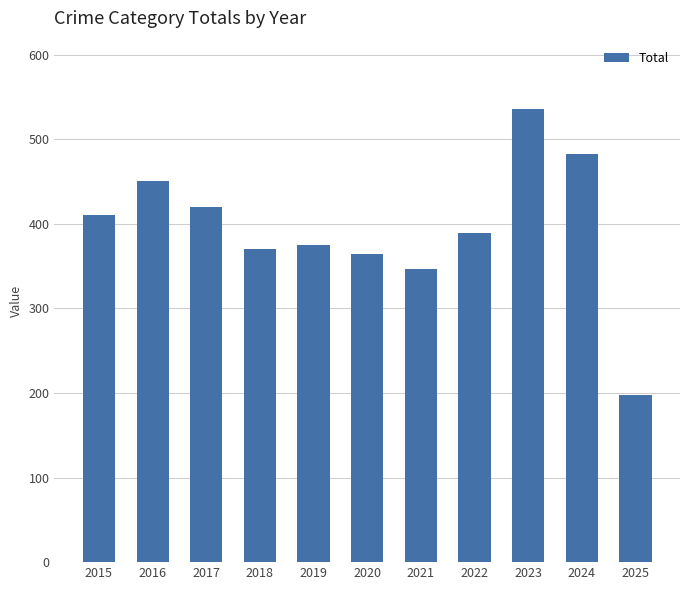

What is the greatest value displayed?

536